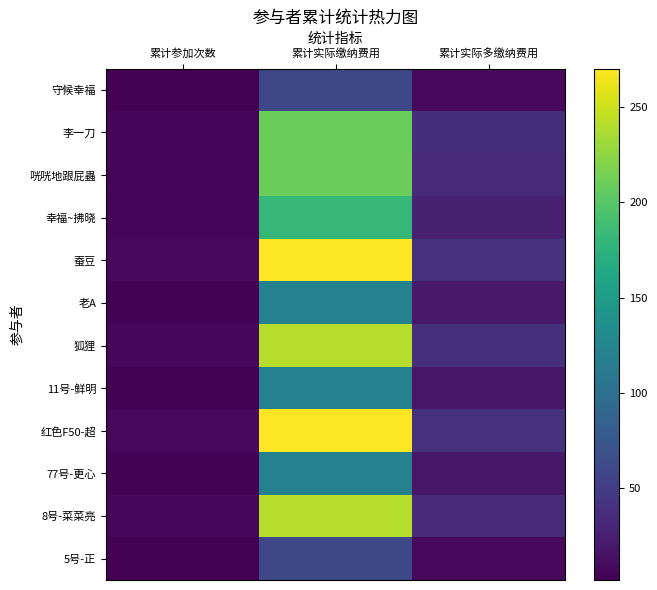

Which series has the largest total across all categories?

蚕豆